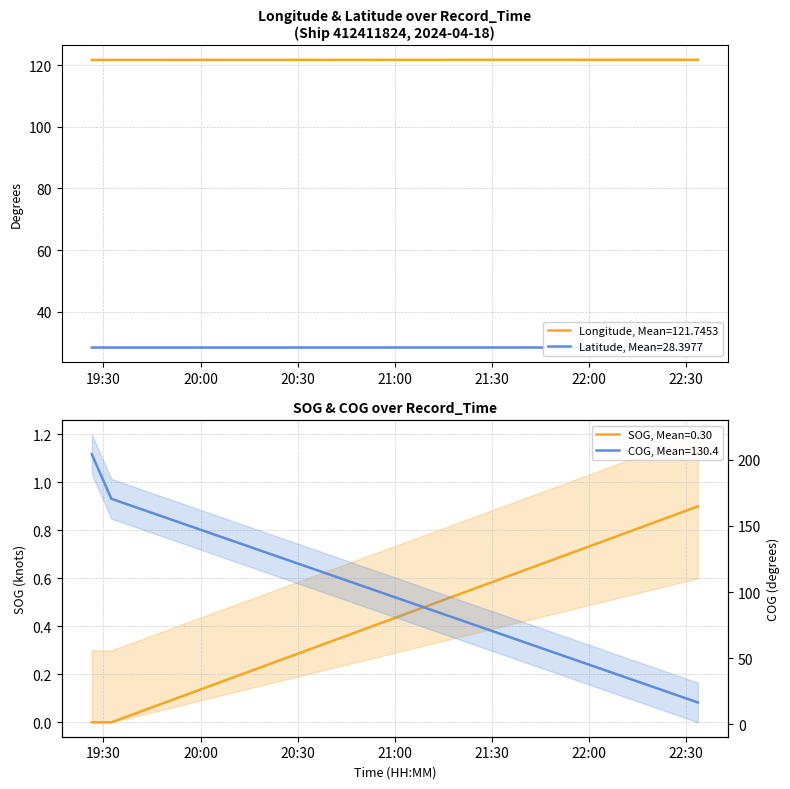

Is the value of COG at 2024-04-18 19:32:27 greater than the value of Latitude at 2024-04-18 22:33:35?

Yes